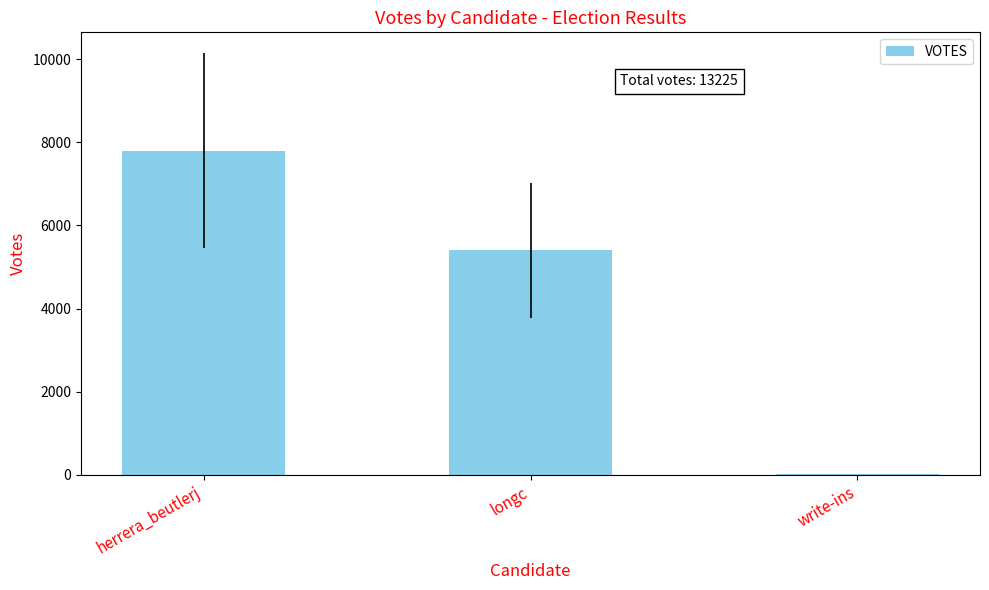

Which category has the highest value across all series?

herrera_beutlerj